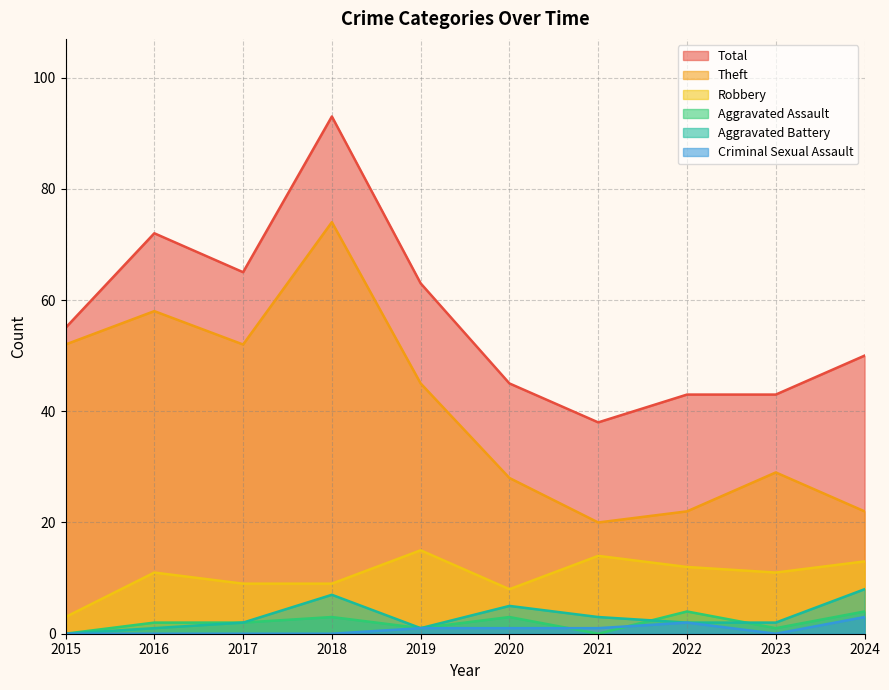

Rank the series by their maximum value, from highest to lowest.

Total, Theft, Robbery, Aggravated Battery, Aggravated Assault, Criminal Sexual Assault